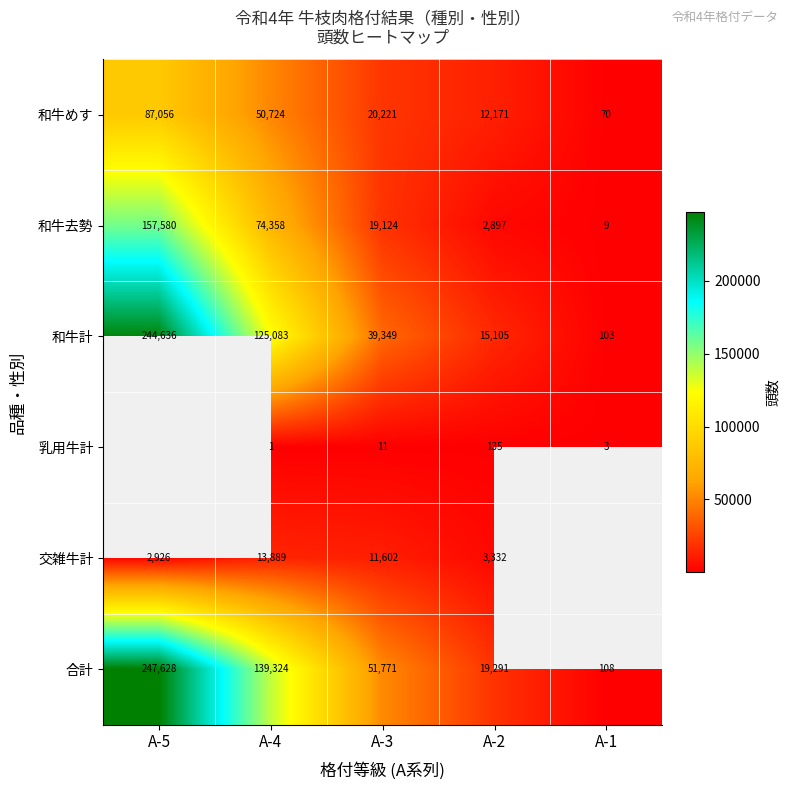

Count the number of categories in the chart.

5